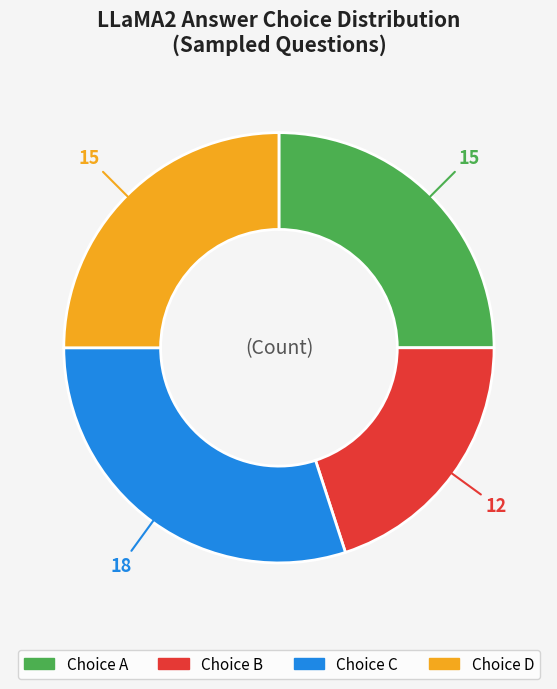

Is there a majority slice in this chart?

No